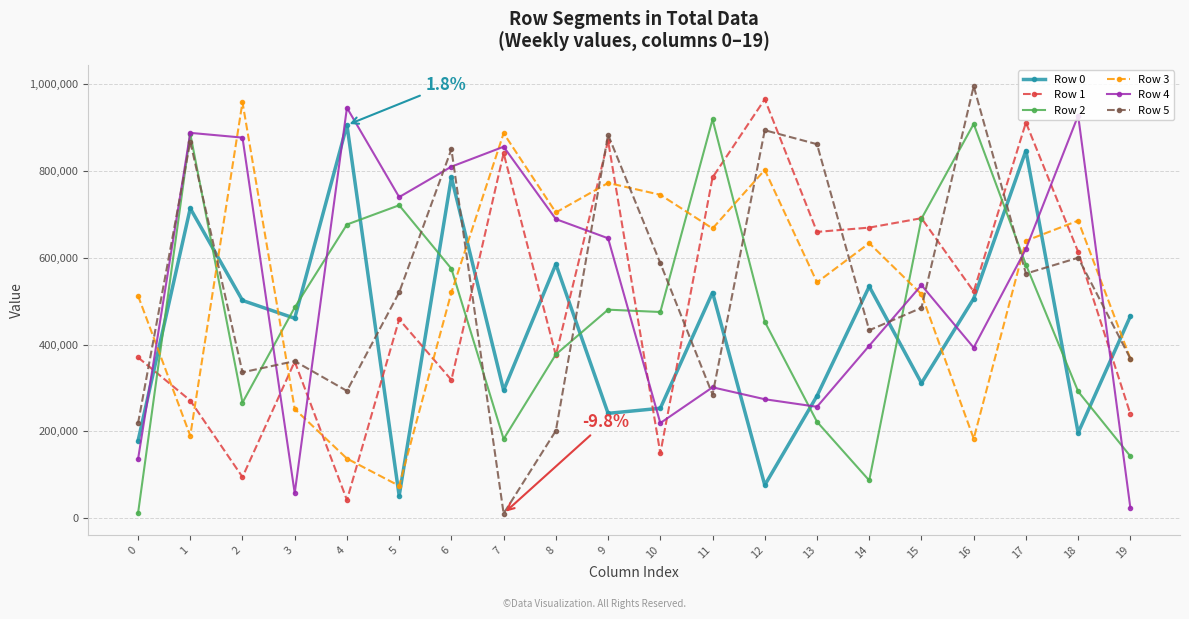

True or false: Row 4 and Row 3 cross at least once.

True